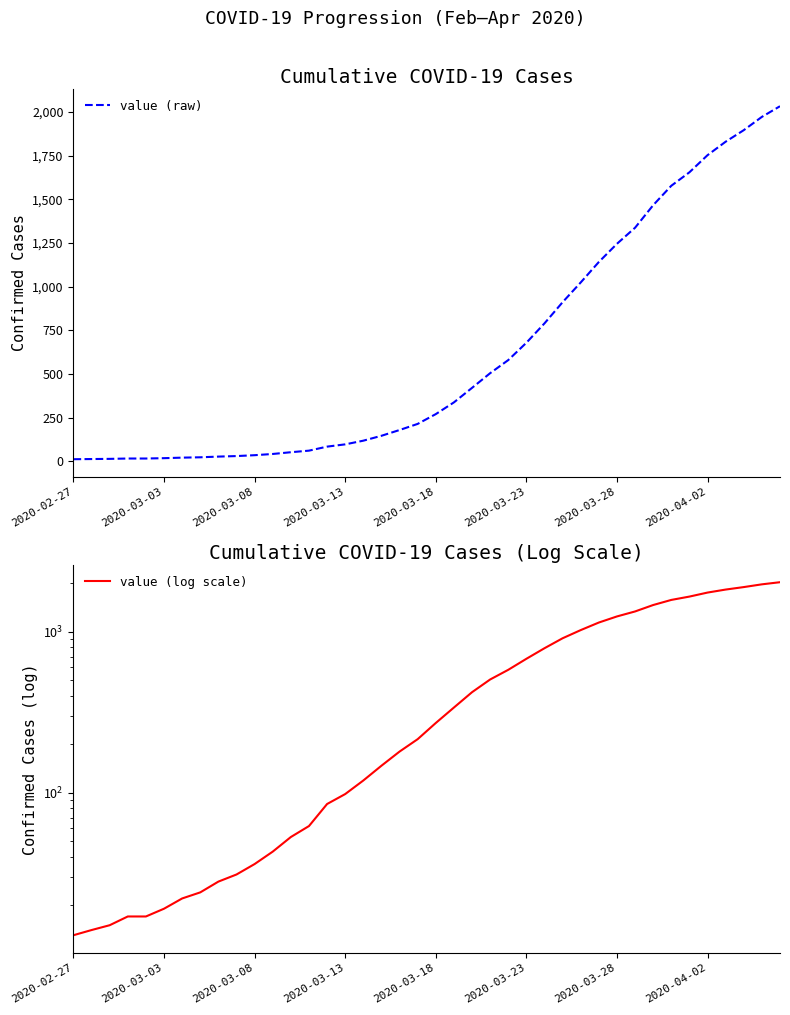

True or false: value (raw) and value (log scale) intersect in this chart.

False